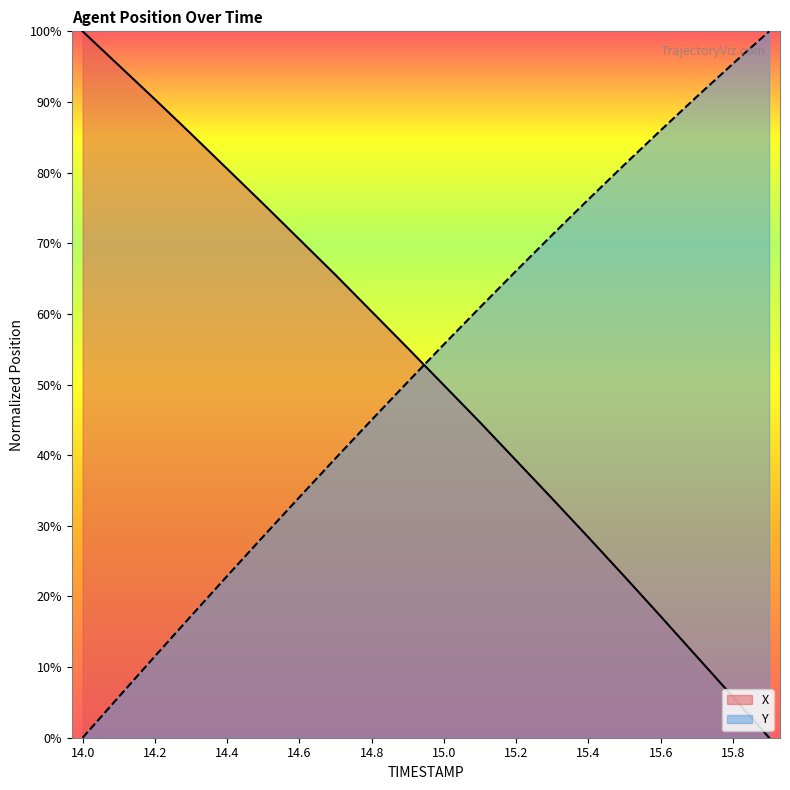

How many lines are shown in the chart?

2